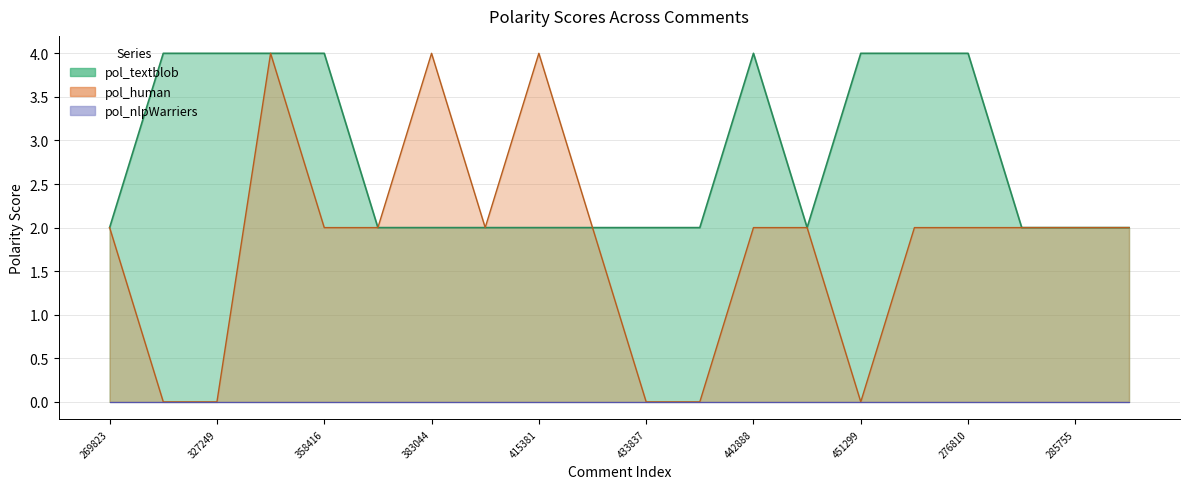

Is it true that pol_textblob equals 2 at 440619?

True